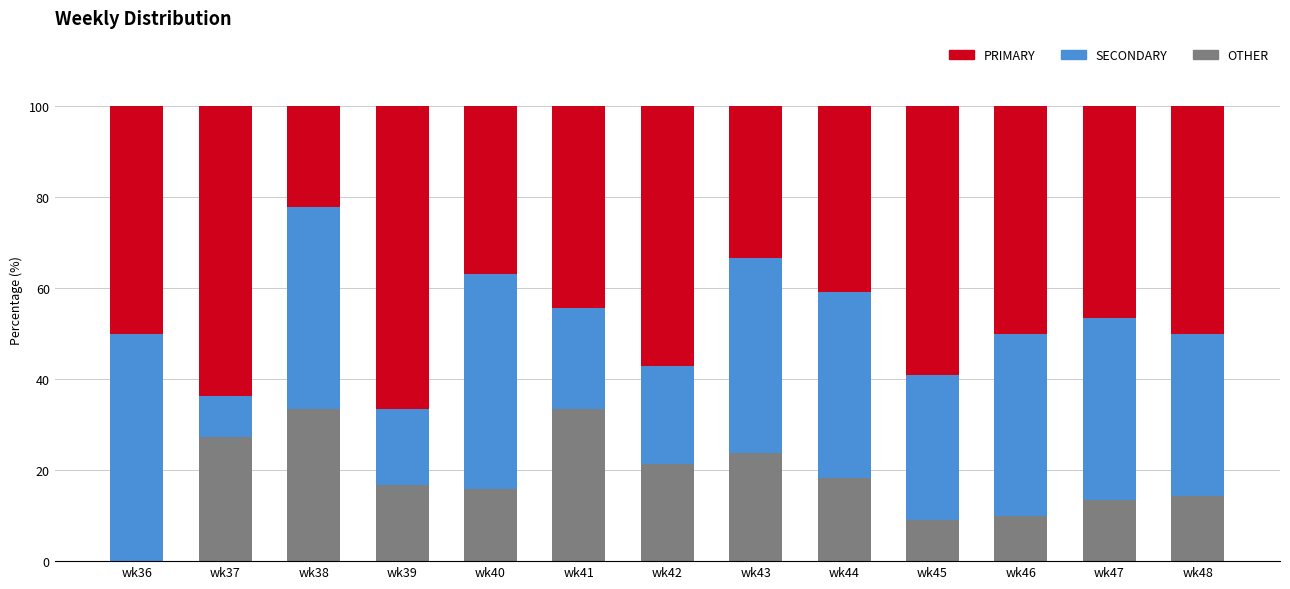

What is the total value across all series at wk43?

100.0